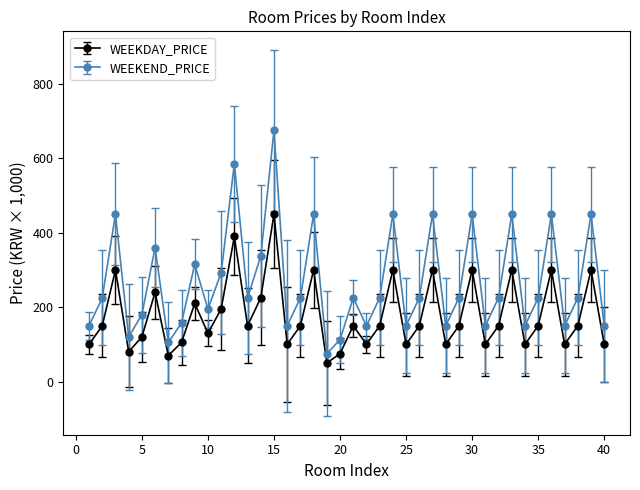

What is the value of the WEEKDAY_PRICE point at the 20th from the left?

75.0